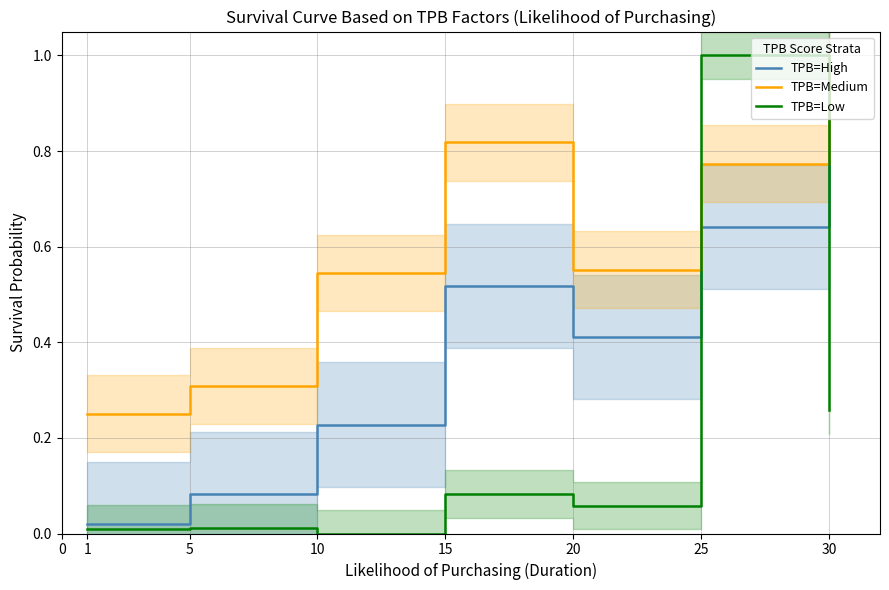

After their last crossing, which series has the higher values: TPB=Medium or TPB=Low?

TPB=Medium